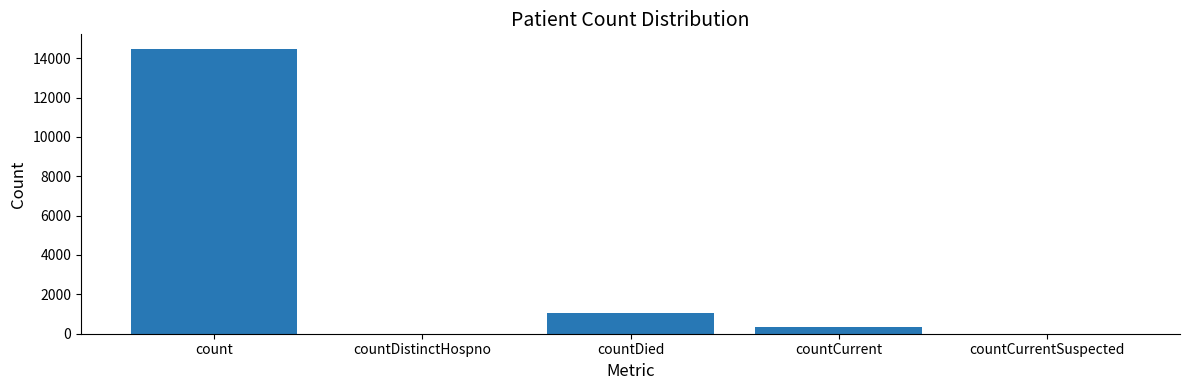

Where is the data nearest to the value 7244?

countDied